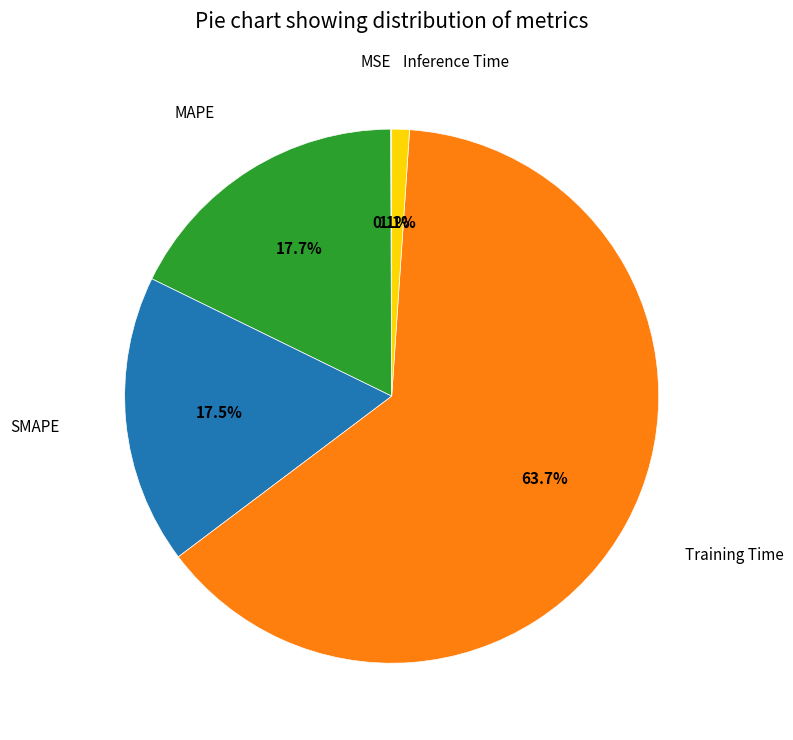

Is Training Time the majority of the pie?

Yes